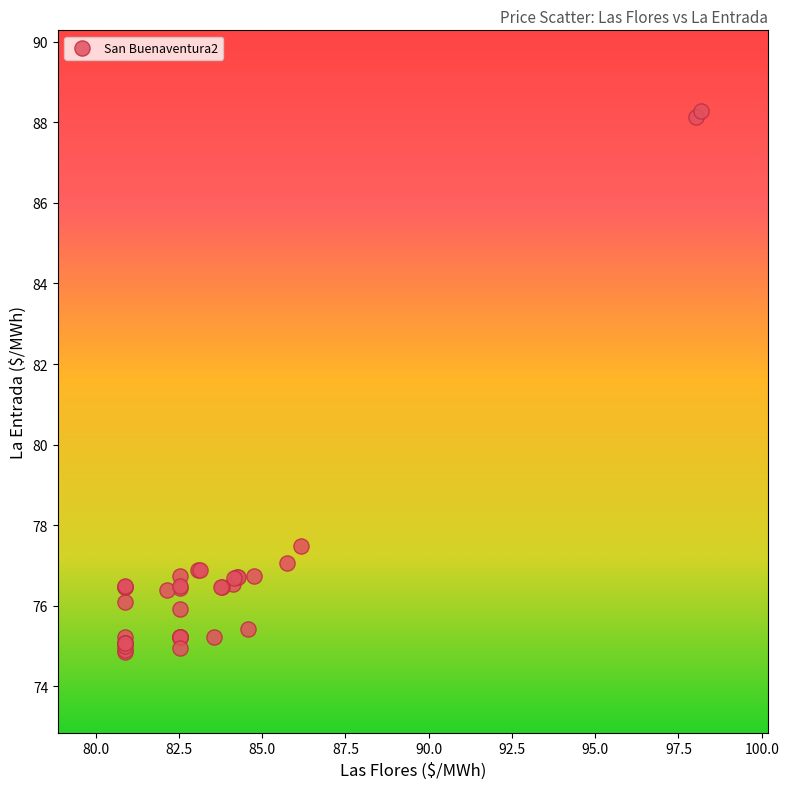

What Y value in the scatter plot is closest to 81?

77.5